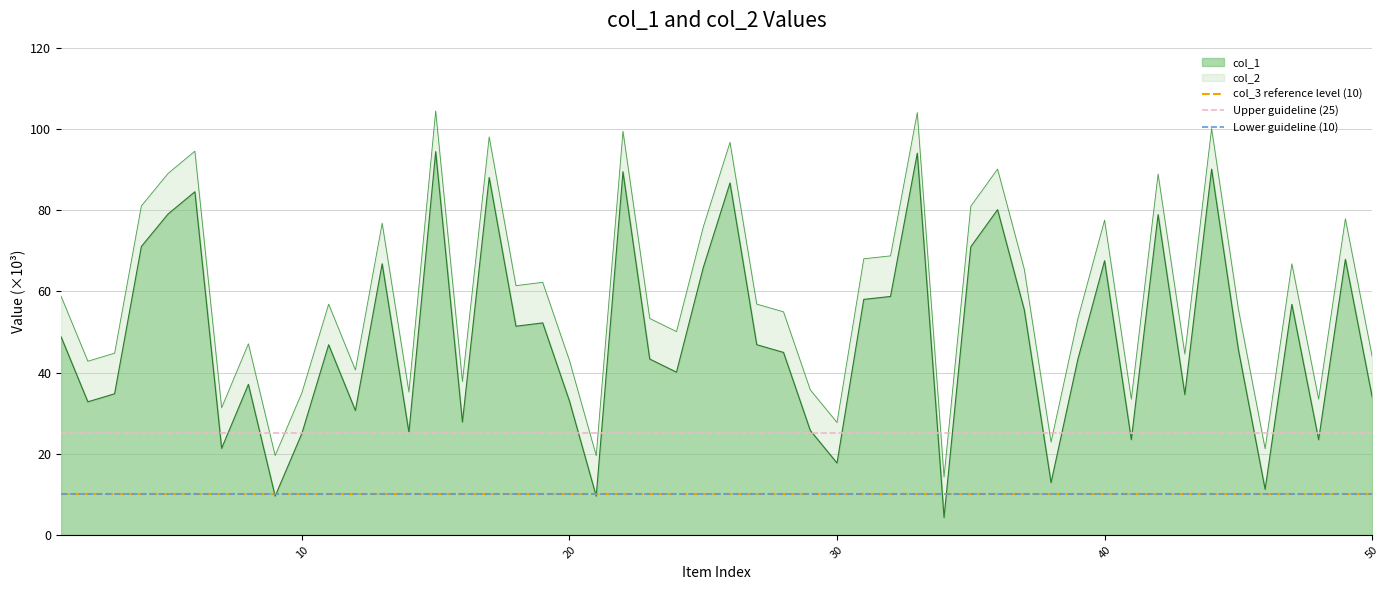

What is the lowest value of the col_2 series?

14.3